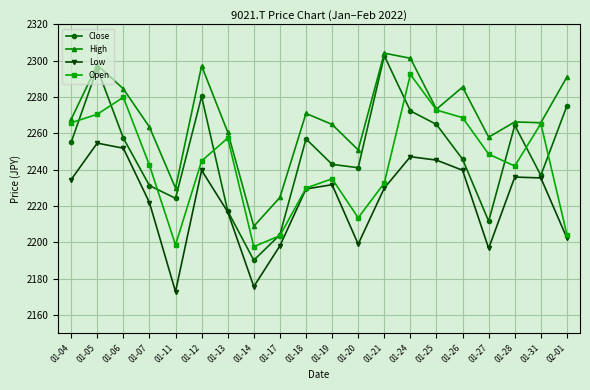

The value of Low at 01-05 is 1140.1. True or false?

False